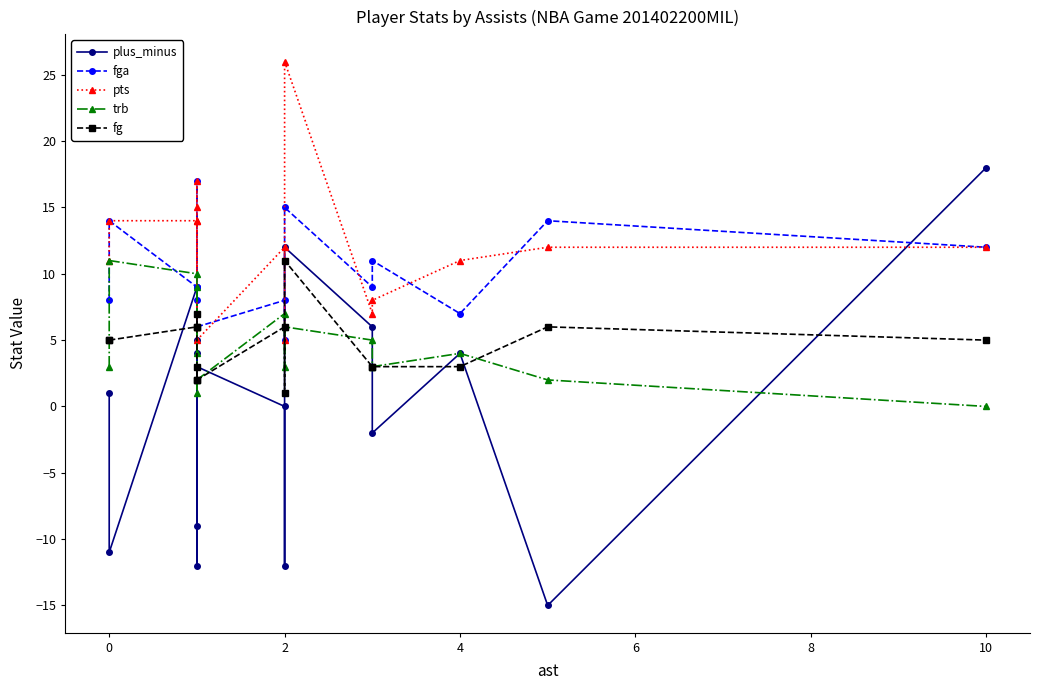

What is the difference between the maximum and second lowest values in the fga series?

11